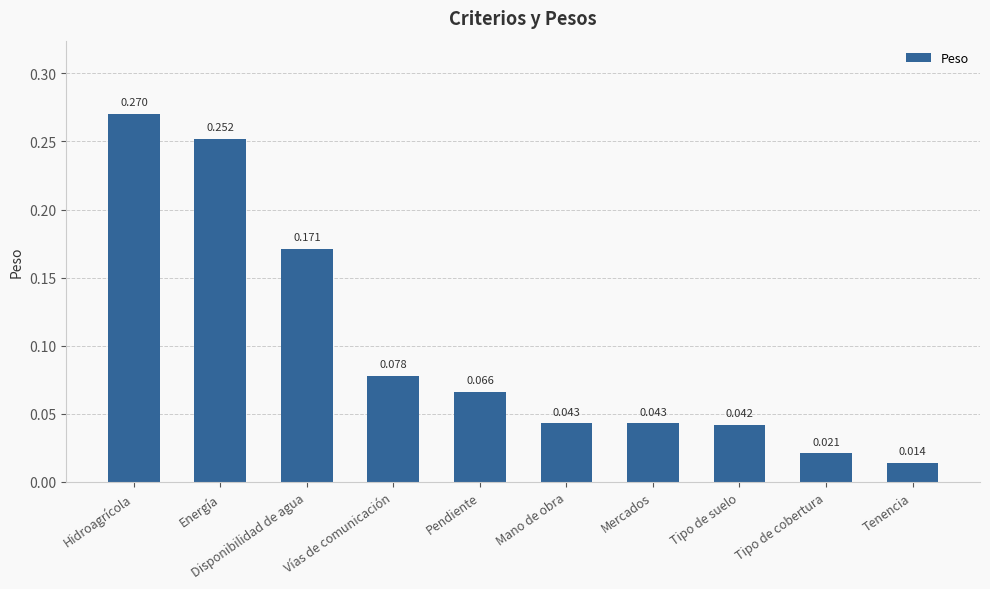

Which has a higher value, Hidroagrícola or Energía?

Hidroagrícola